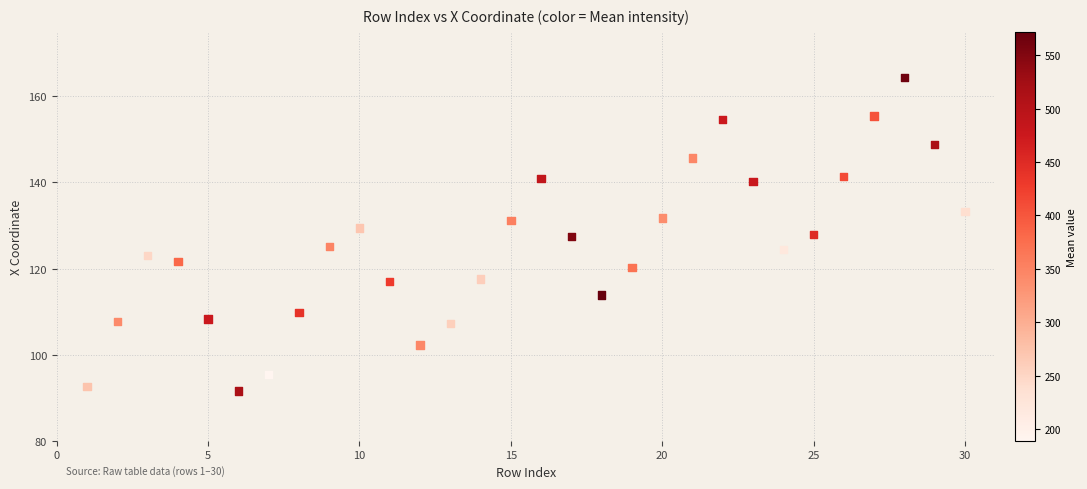

What is the range of X values (max minus min)?

29.0